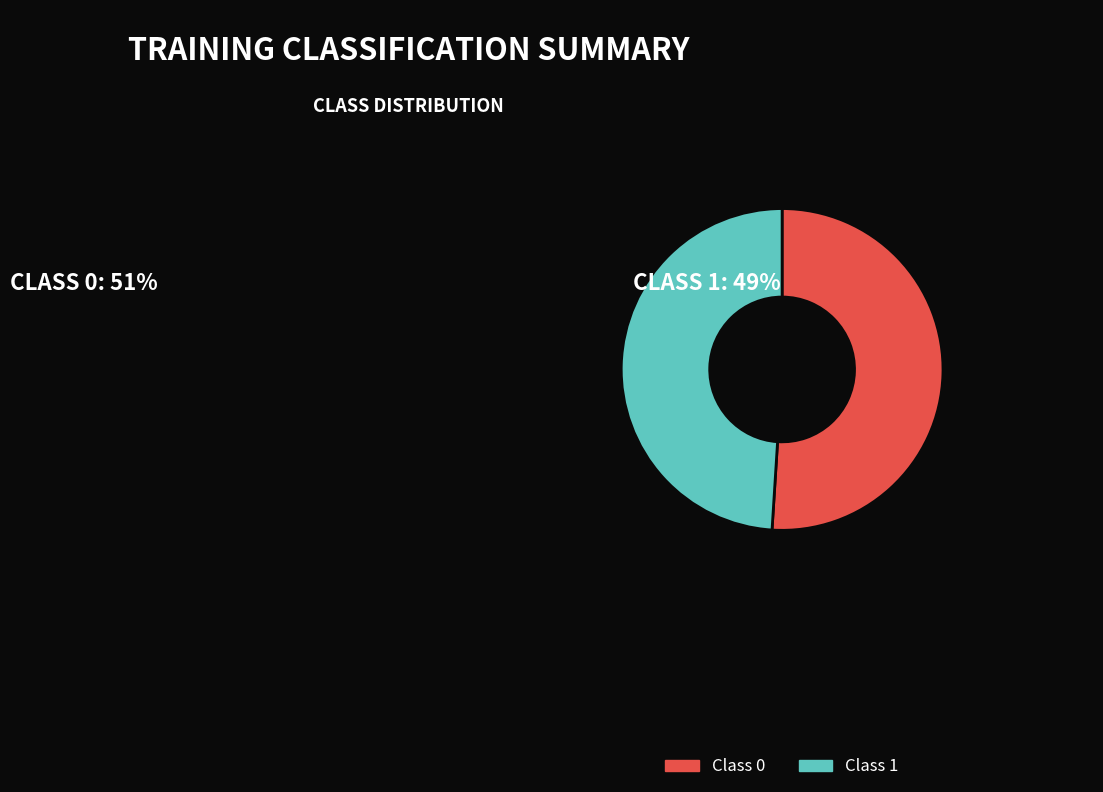

What is the largest slice in the pie chart?

Class 0